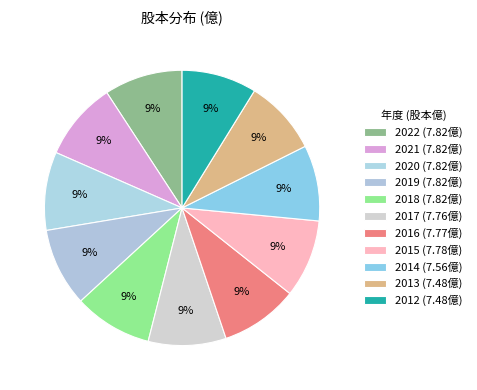

Which category has the biggest portion of the pie?

2022